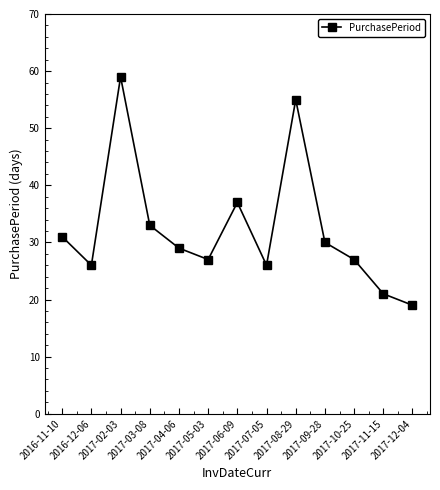

What is the maximum value shown in the chart?

59